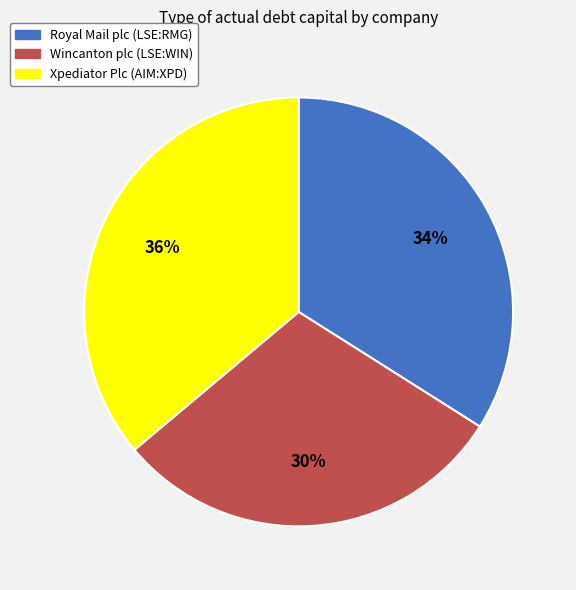

How many slices are in this pie chart?

3